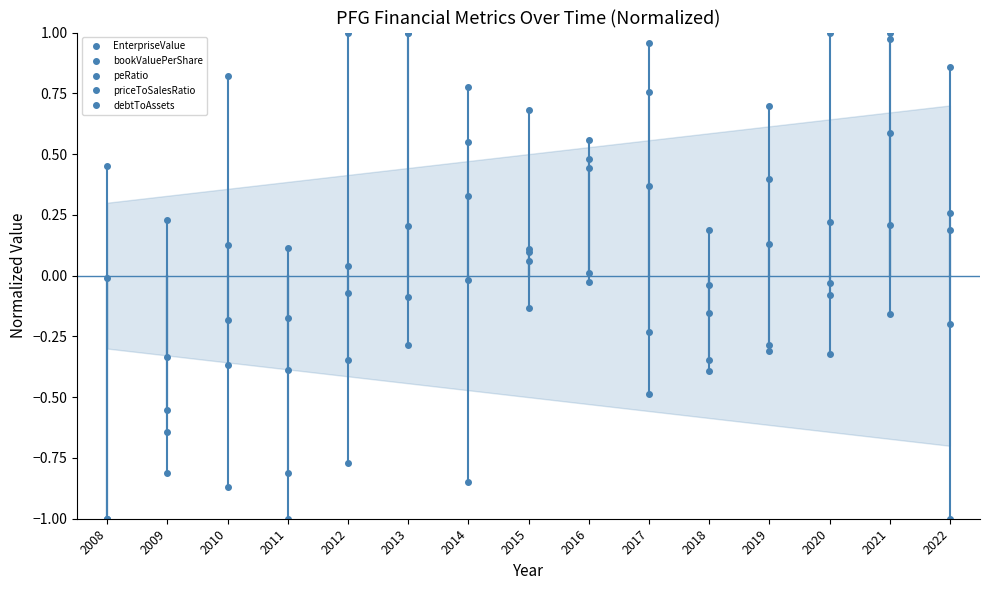

At 2020, list the series in order from smallest to largest.

priceToSalesRatio, peRatio, debtToAssets, EnterpriseValue, bookValuePerShare